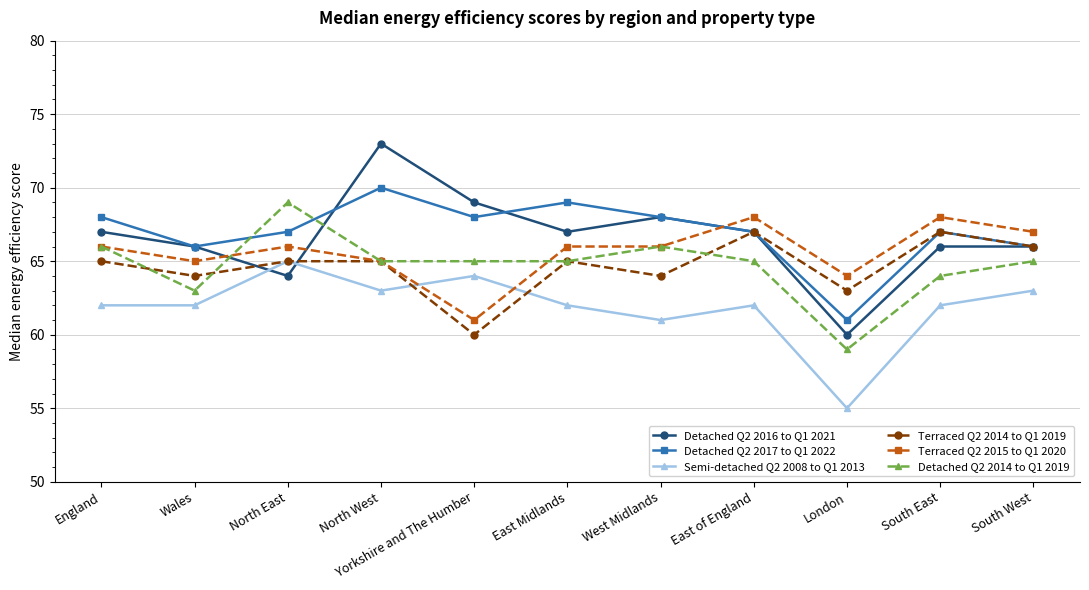

What is the difference between the maximum and minimum values in the Semi-detached Q2 2008 to Q1 2013 series?

10